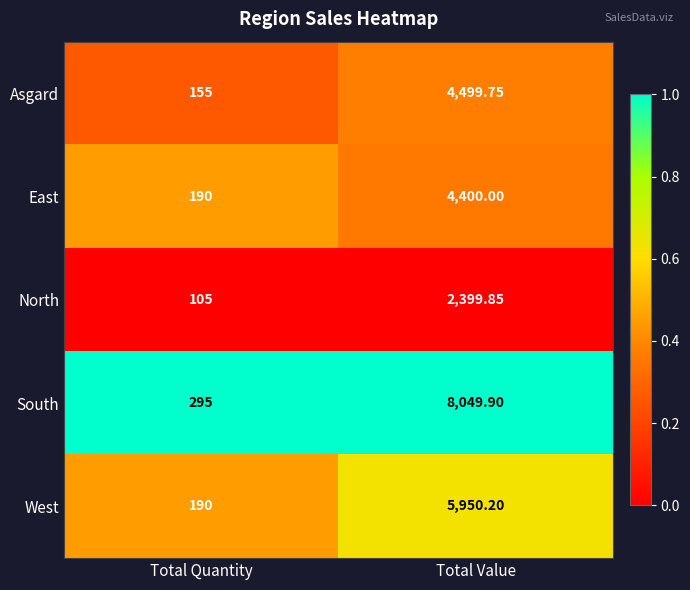

Which category has the lowest value across all series?

Total Quantity